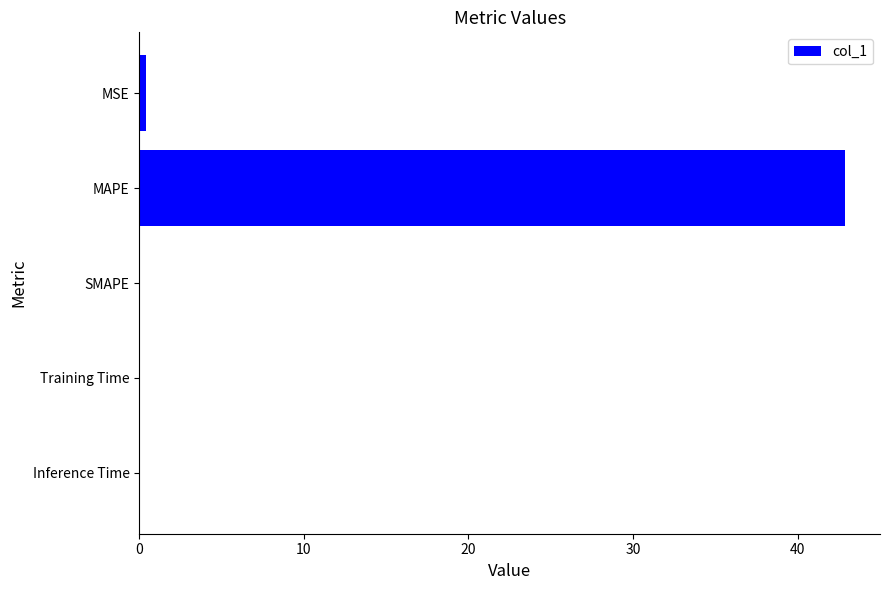

The chart shows a value of 0.0 at SMAPE. True or false?

True